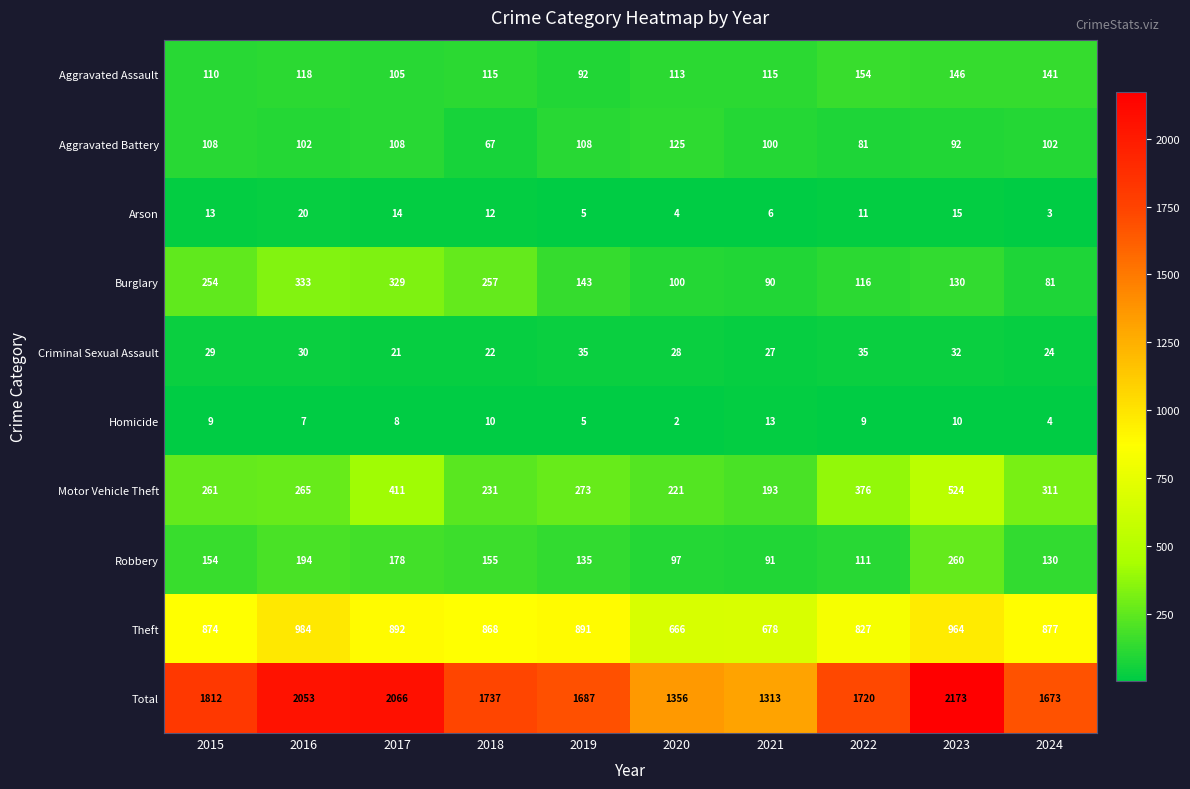

Which series has the widest spread of values?

Total